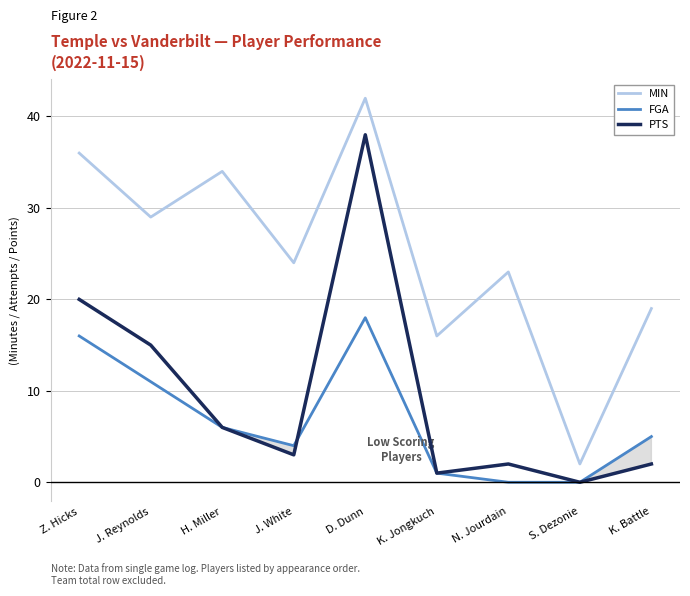

Rank the categories by MIN value from lowest to highest.

S. Dezonie, K. Jongkuch, K. Battle, N. Jourdain, J. White, J. Reynolds, H. Miller, Z. Hicks, D. Dunn